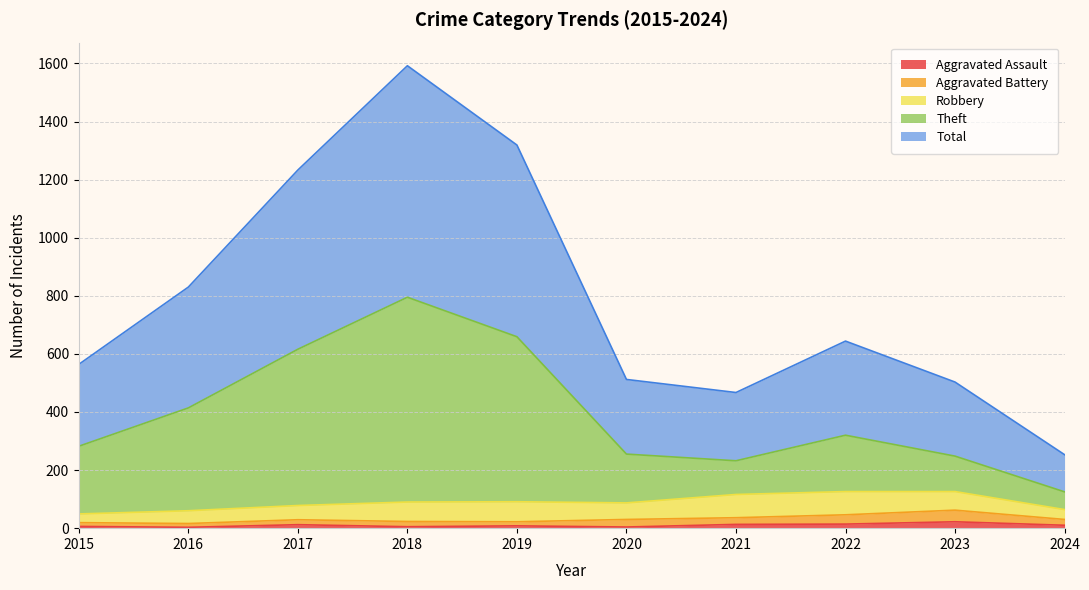

True or false: Total and Aggravated Assault intersect in this chart.

False